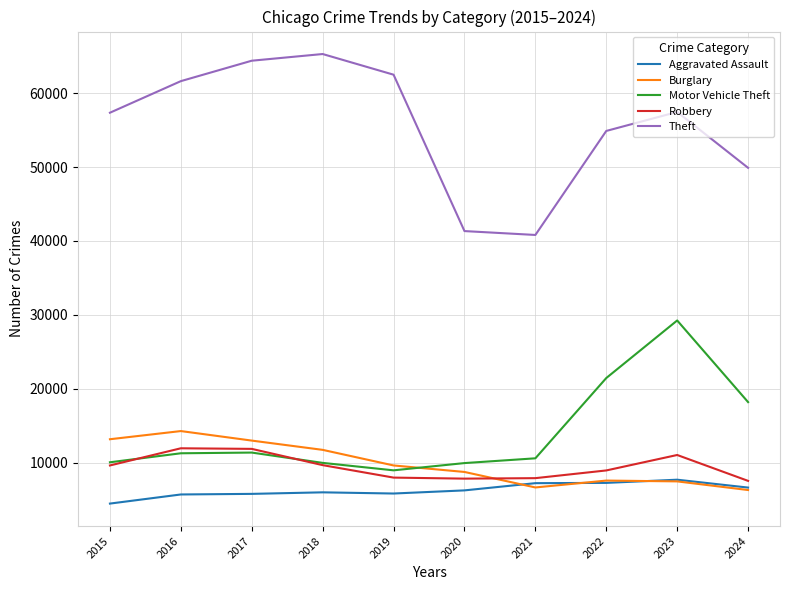

The Theft series shows 57453 at 2023. True or false?

True